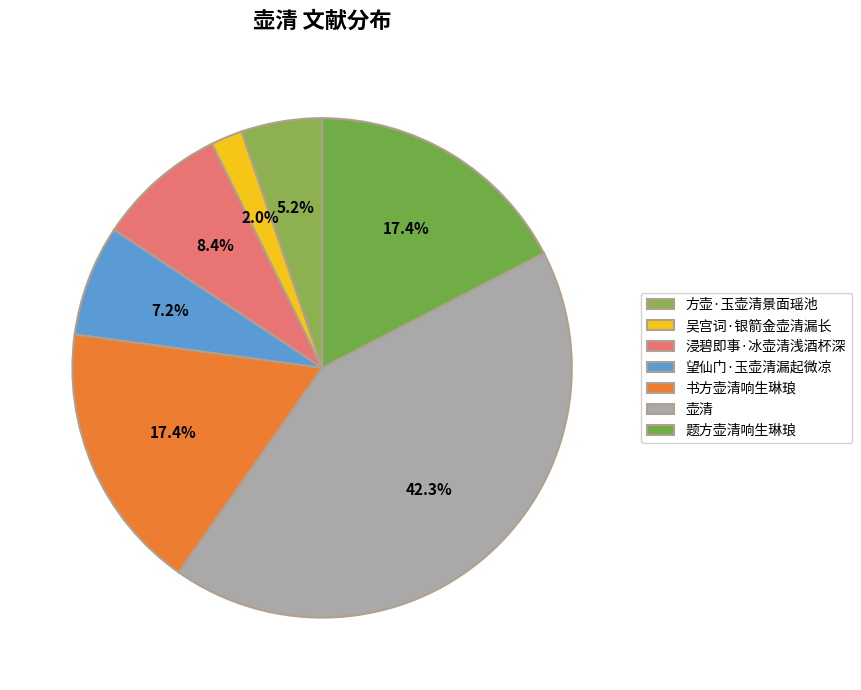

To the nearest percent, what is the difference between the 吴宫词·银箭金壶清漏长 and 浸碧即事·冰壶清浅酒杯深 slice percentages?

6%